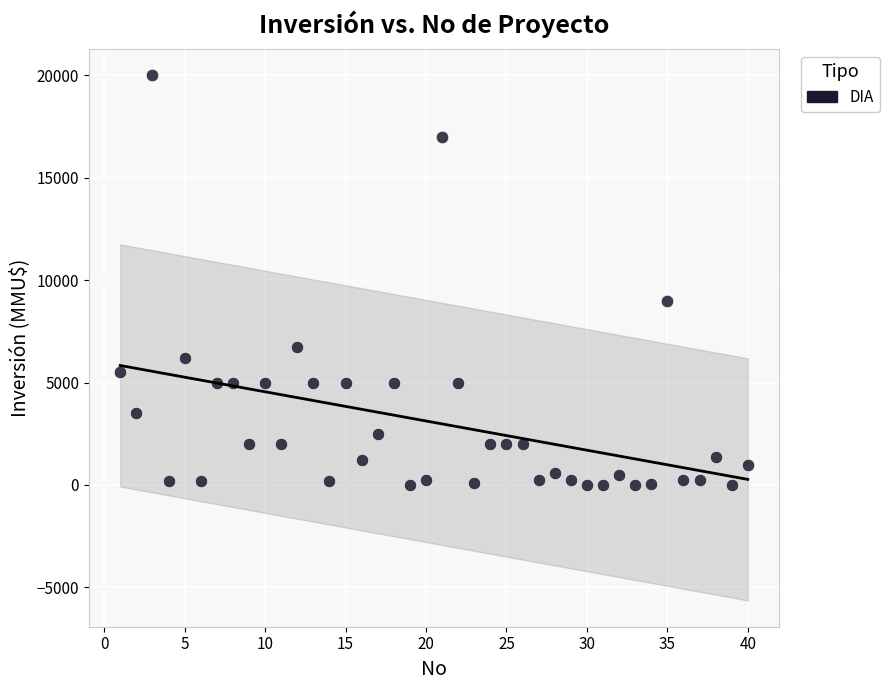

What is the range of Y values (max minus min)?

20000